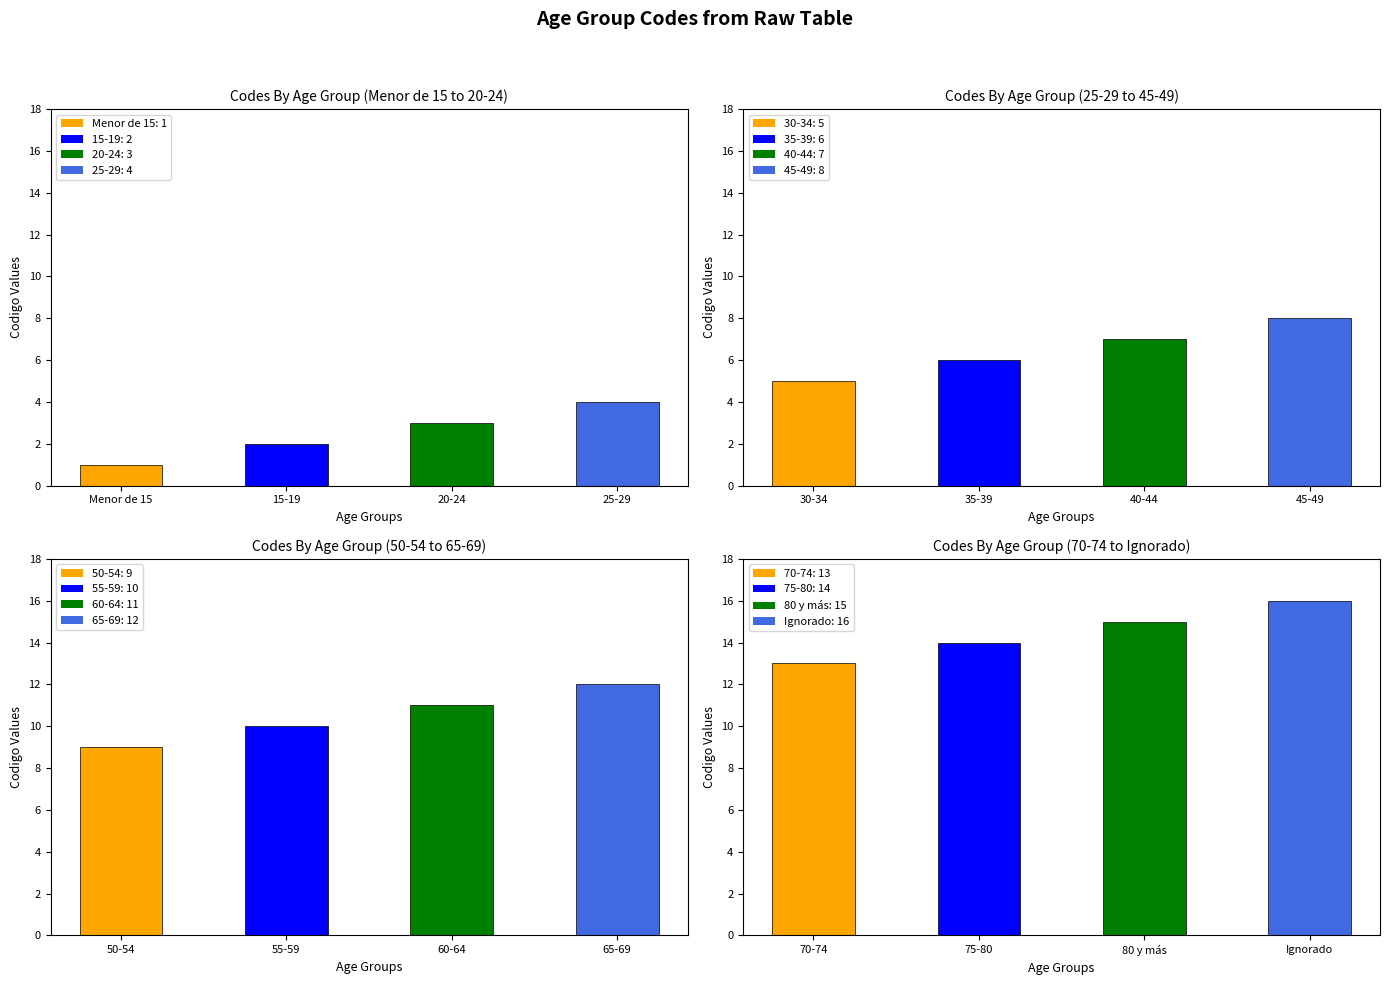

True or false: MAE has a value of 3 at 15-19.

False